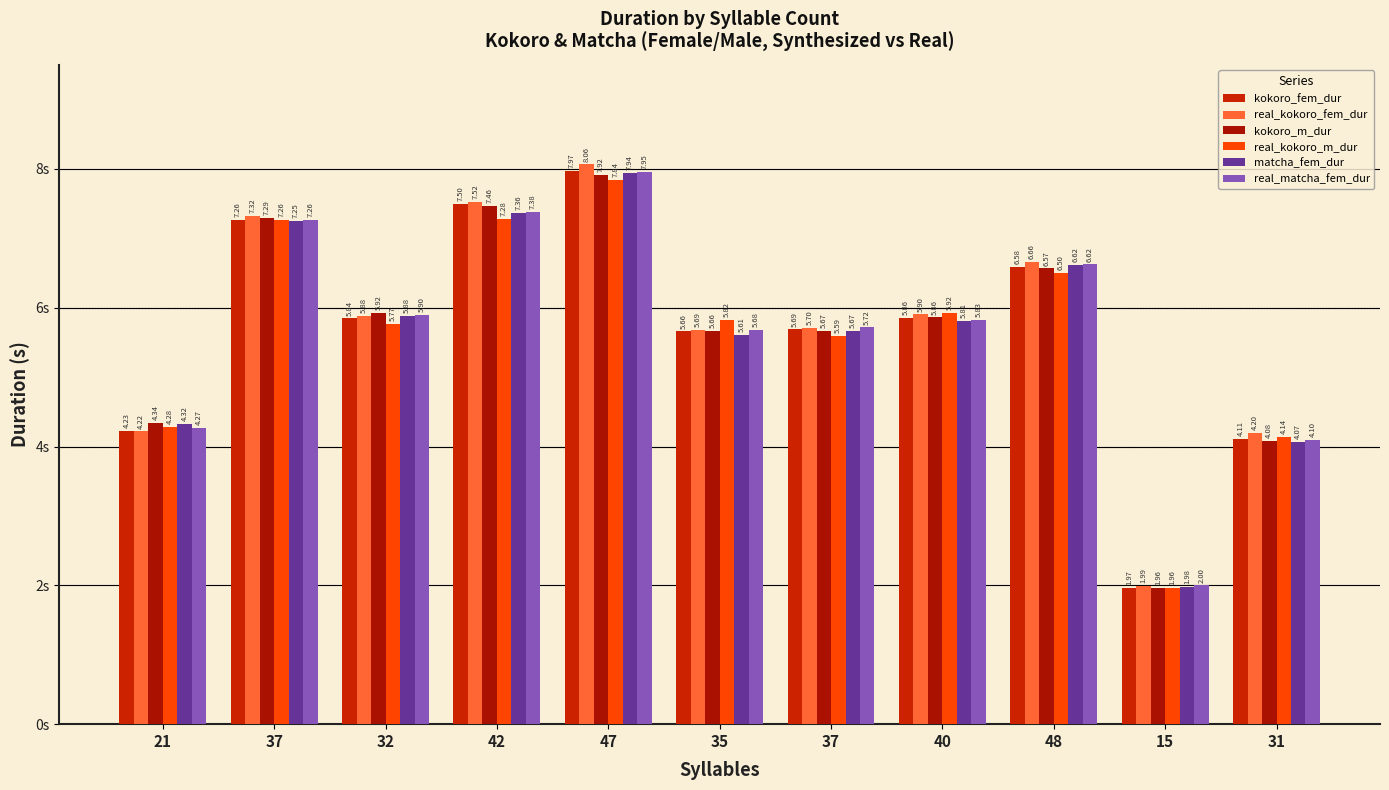

Where does the real_kokoro_m_dur series first go above 5?

37